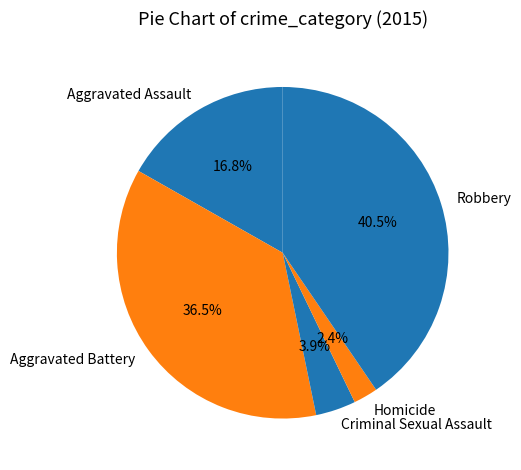

Does any single category account for the majority?

No